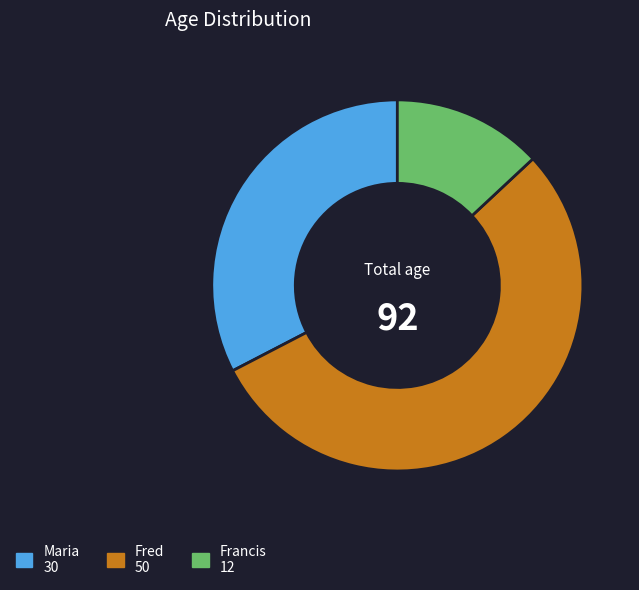

True or false: Maria 30 accounts for 23% of the total.

False